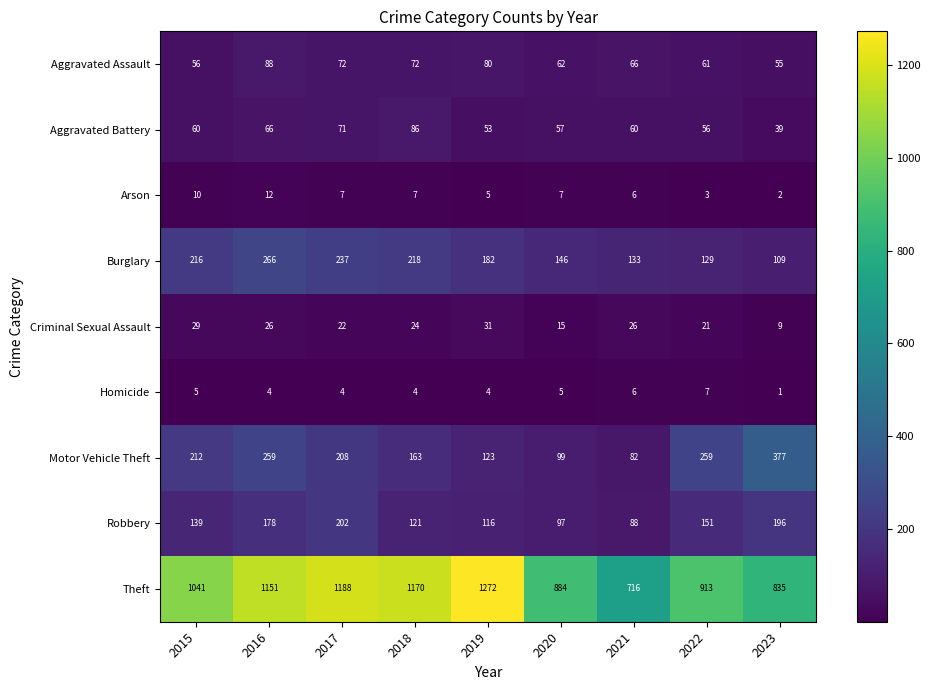

What is the sum of all Motor Vehicle Theft values?

1782